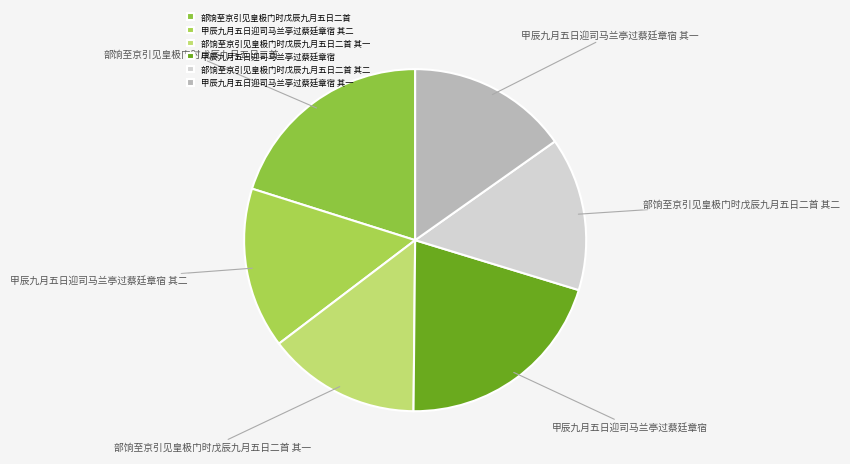

Do 甲辰九月五日迎司马兰亭过蔡廷章宿 其二 and 甲辰九月五日迎司马兰亭过蔡廷章宿 其一 together represent more than half of the pie?

No